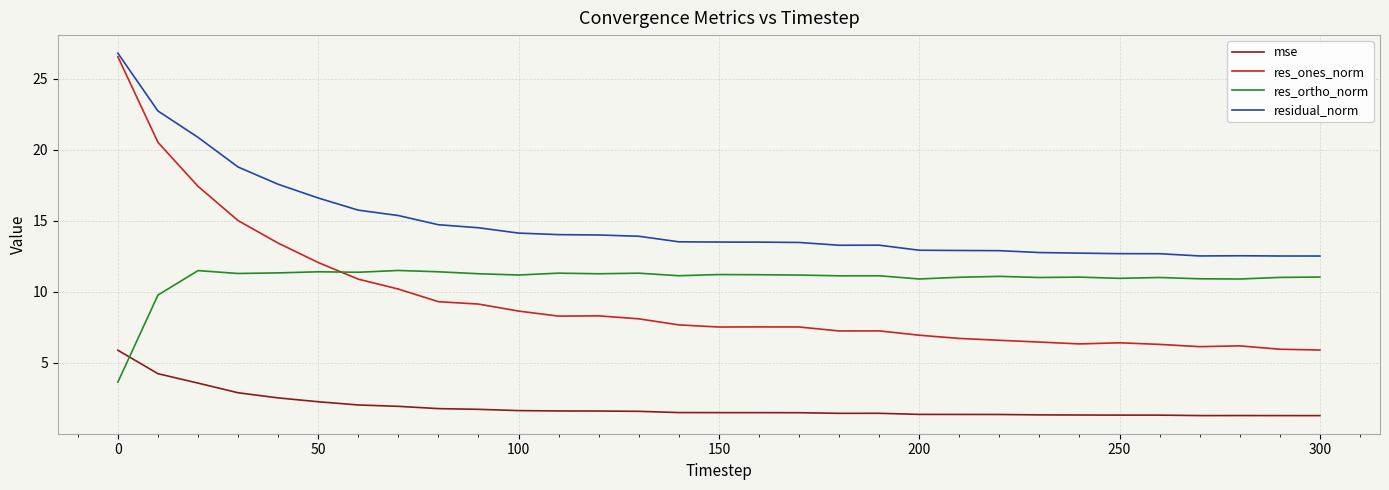

What is the minimum value for res_ones_norm?

5.9